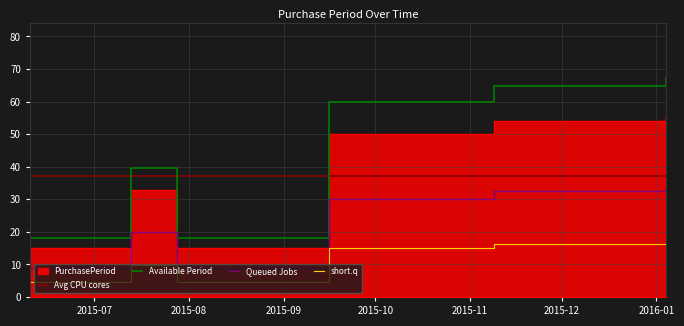

At which label does the data first exceed 50?

2015-11-09